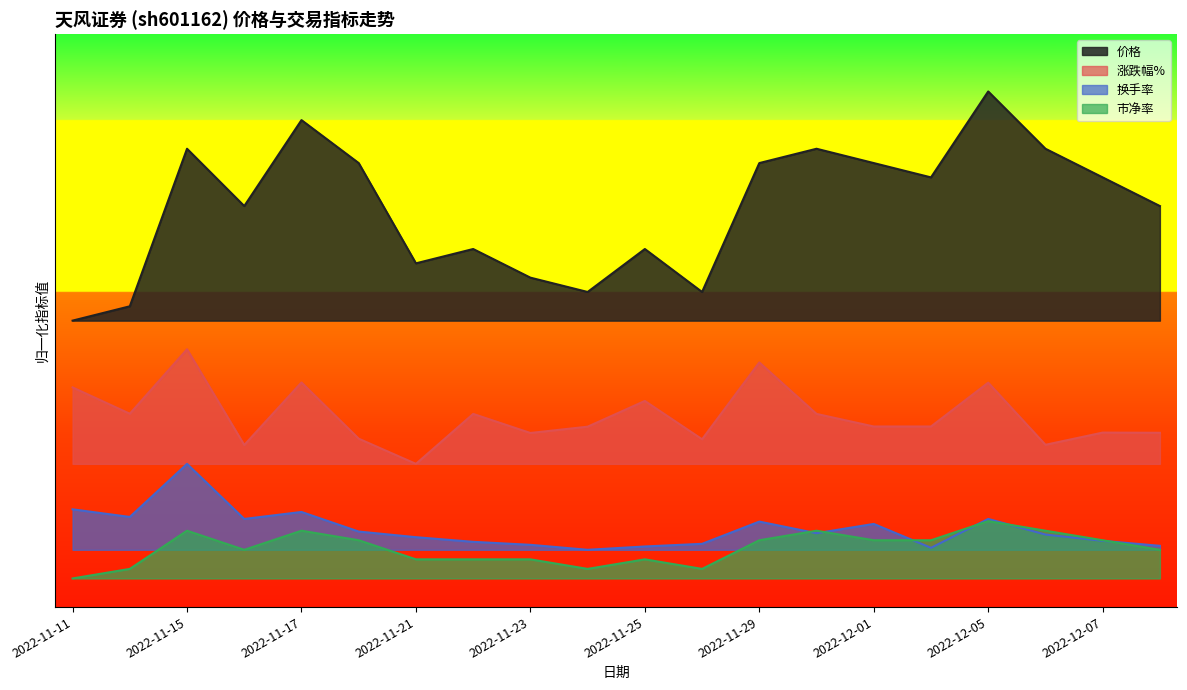

What is the difference between the maximum and minimum values in the 市净率 series?

1.0